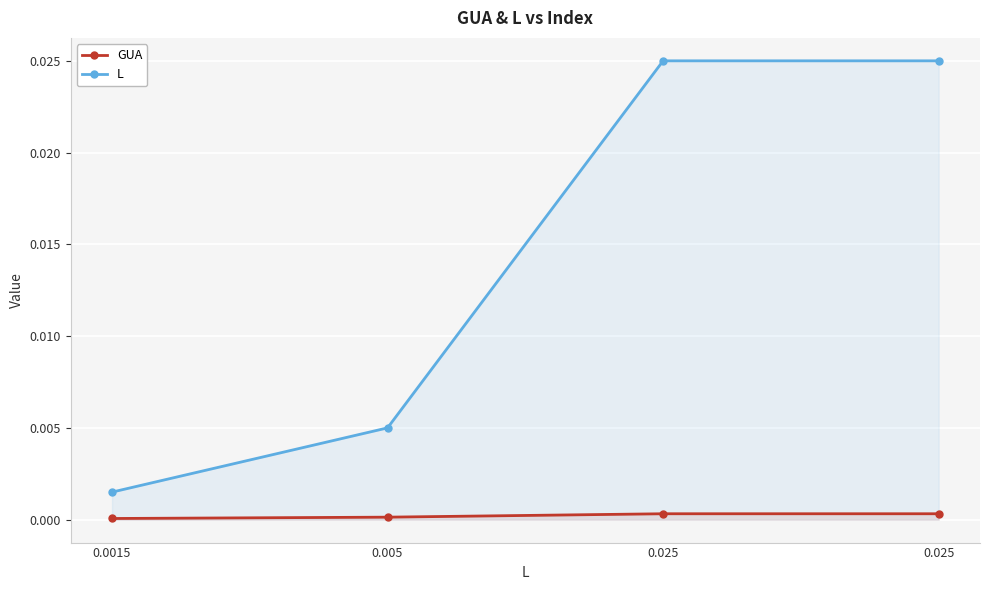

List the labels in order of L value, smallest first.

0.0015, 0.005, 0.025, 0.025